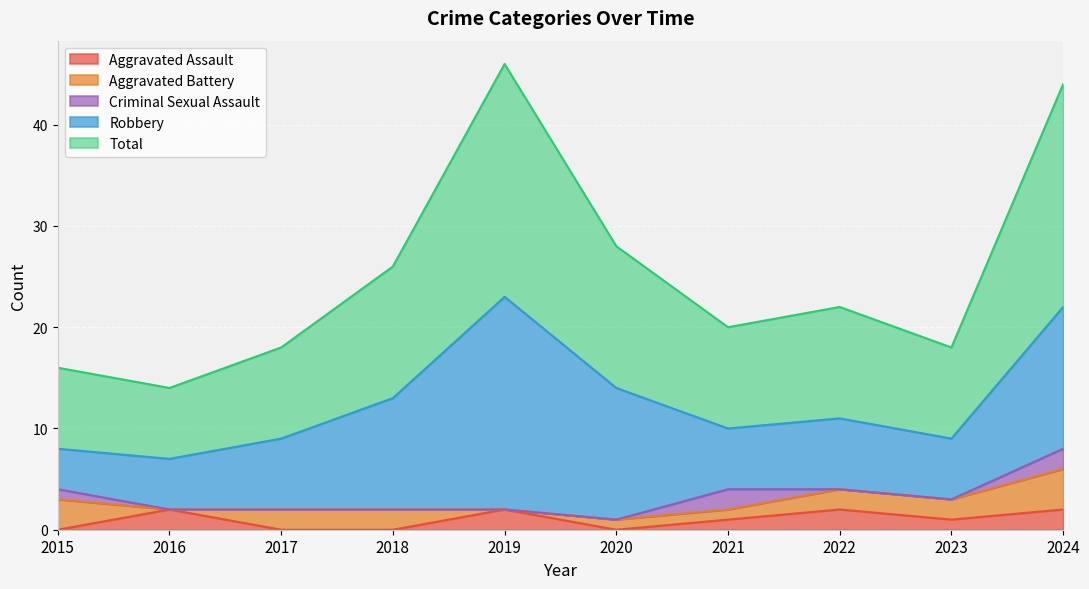

How many interior local peaks does the Criminal Sexual Assault series have?

1